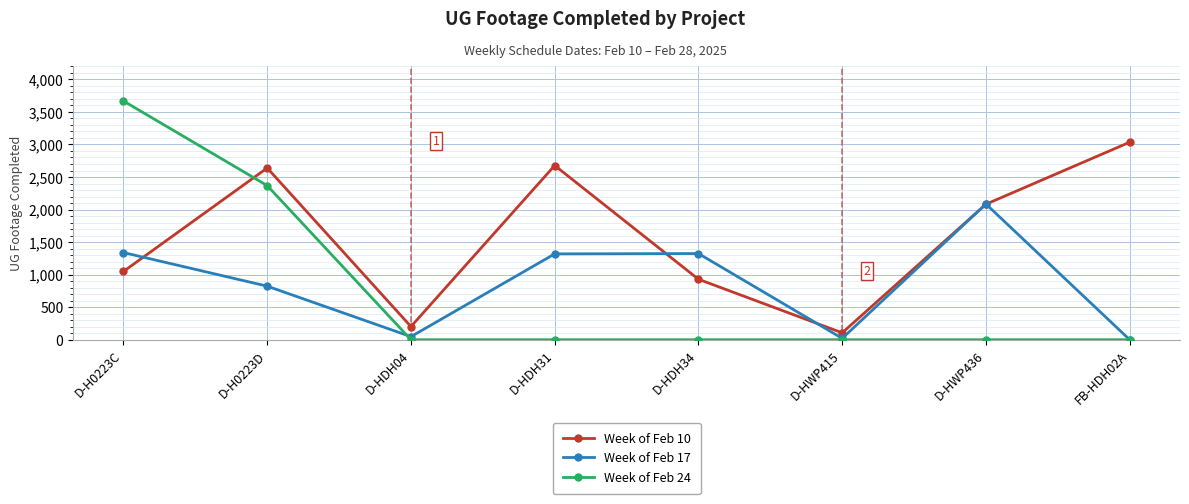

Which series has the largest range (max minus min)?

Week of Feb 24